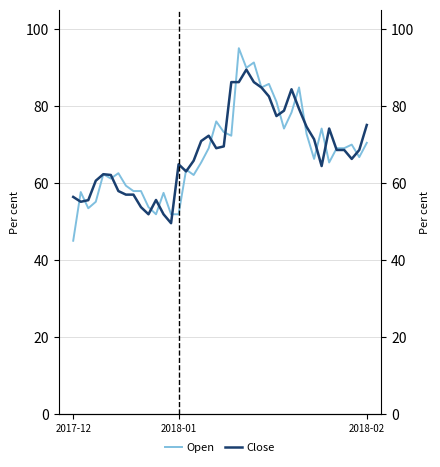

After their last crossing, which series has the higher values: Close or Open?

Close